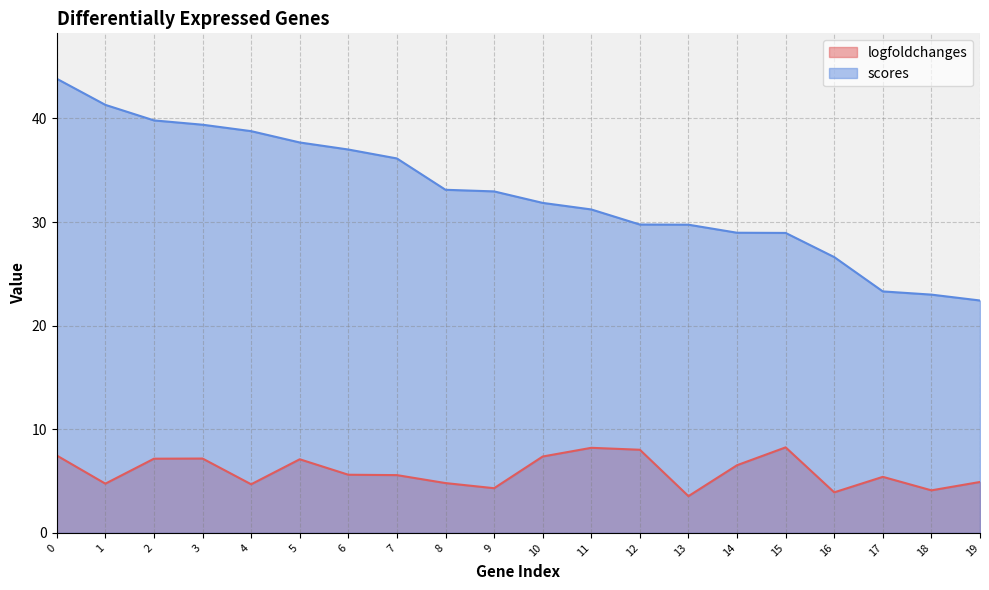

Is the value of scores at 18 greater than the value of logfoldchanges at 0?

Yes